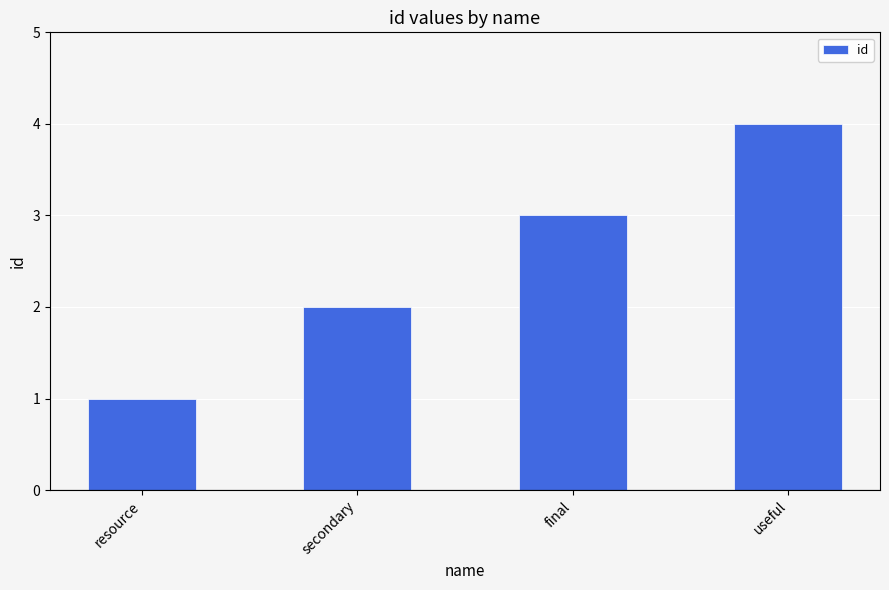

What is the sum of the values at secondary and useful?

6